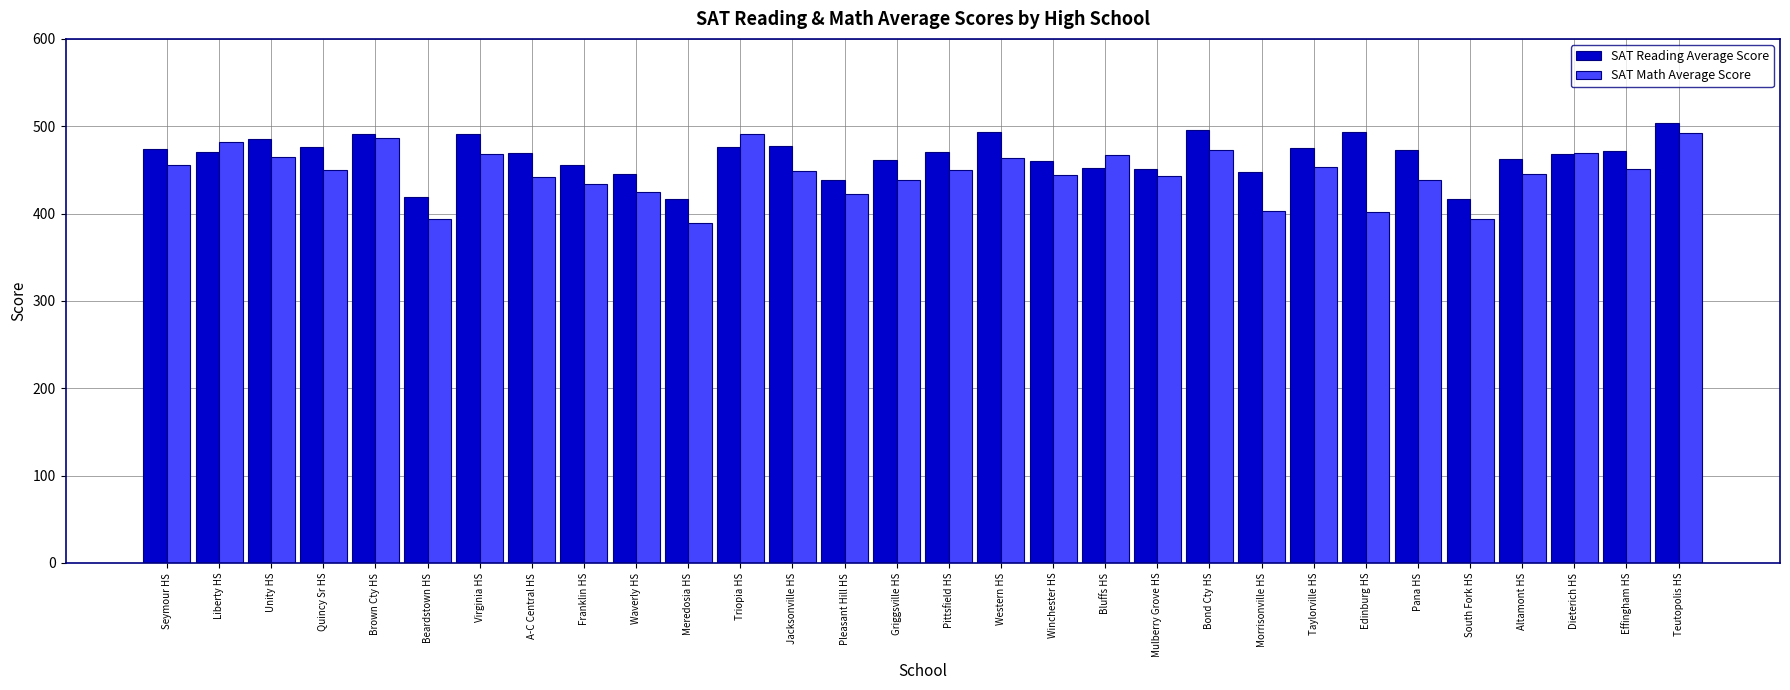

What is the difference between the highest and lowest values at Taylorville HS?

22.0